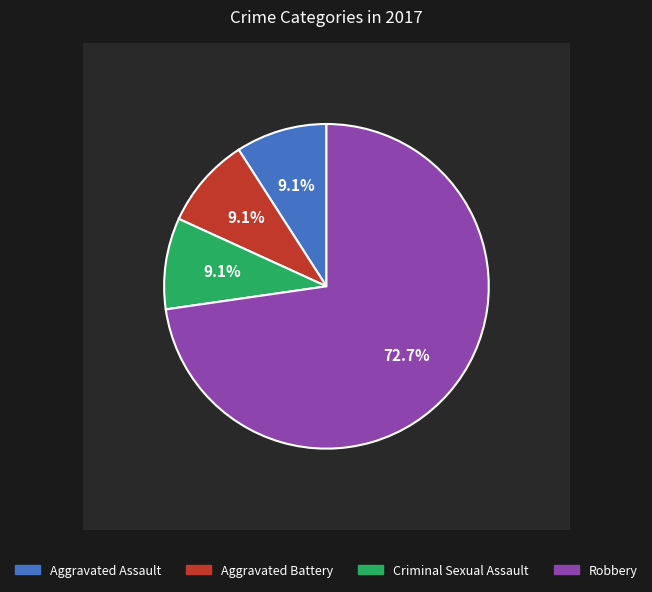

To the nearest percent, what percentage of the pie is Aggravated Battery?

9%